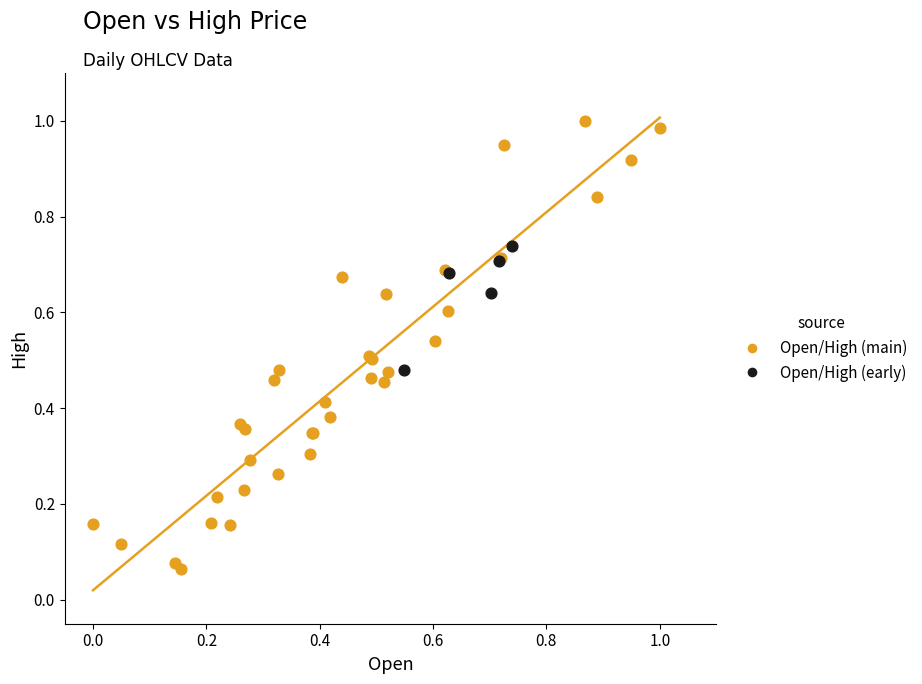

Which series reaches the maximum Y coordinate?

Open/High (main)